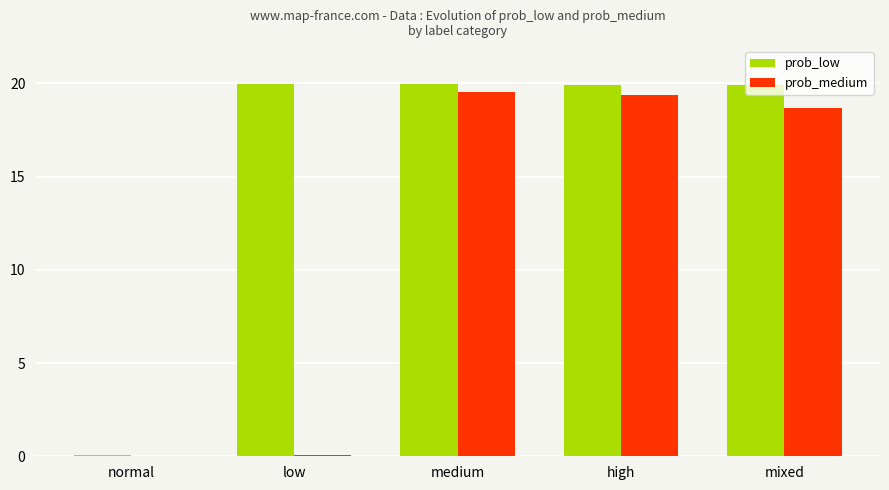

At which label does prob_low first exceed 19?

low